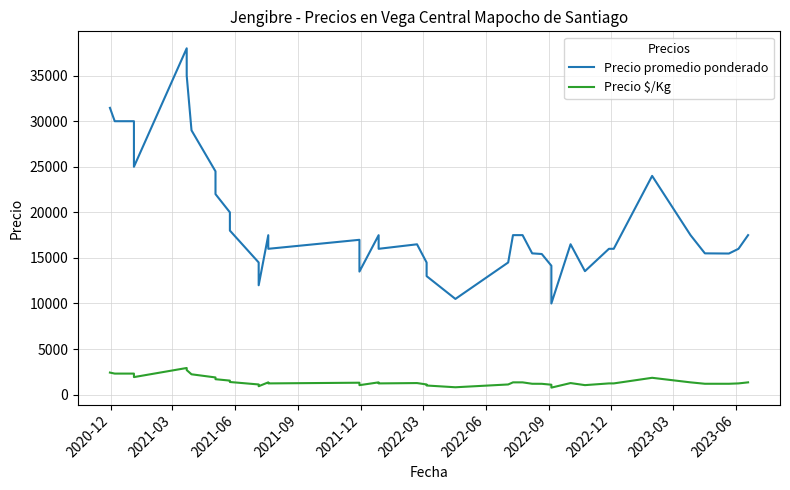

What is the sum of all Precio promedio ponderado values?

754027